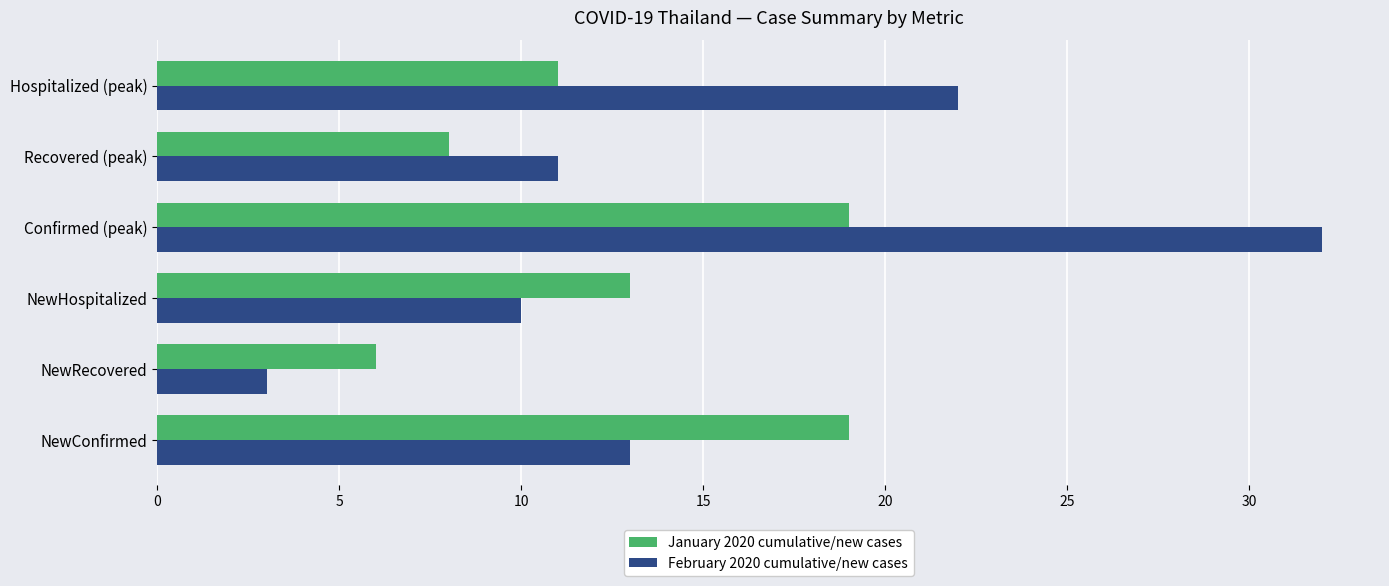

What is the sum of all January 2020 cumulative/new cases values?

76